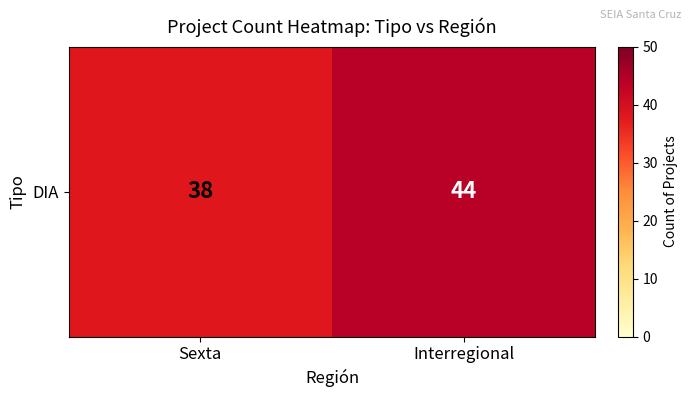

Reading left to right, extract all data points from this chart.

Sexta=38	Interregional=44